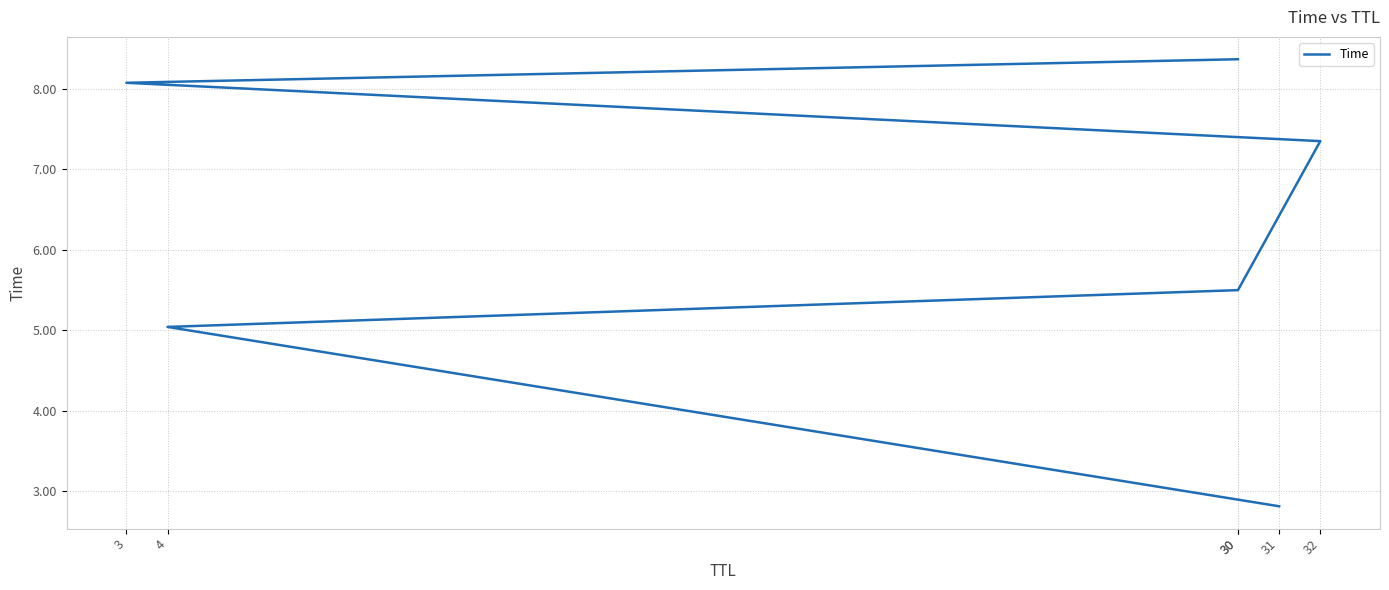

Between 32 and 31, which is larger?

32